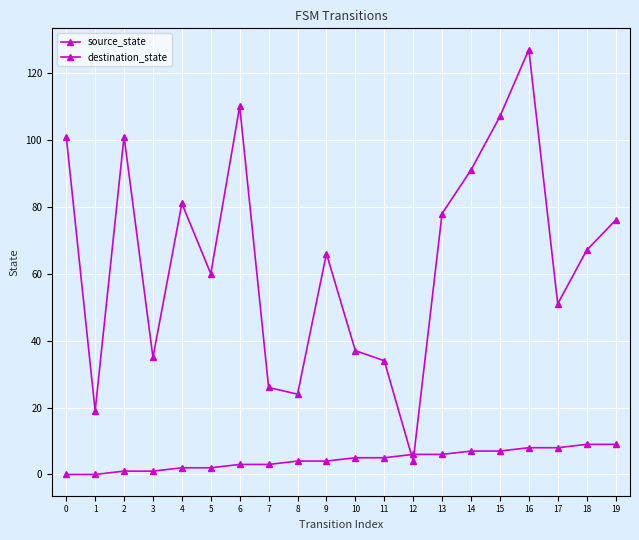

What is the total value across all series at 17?

59